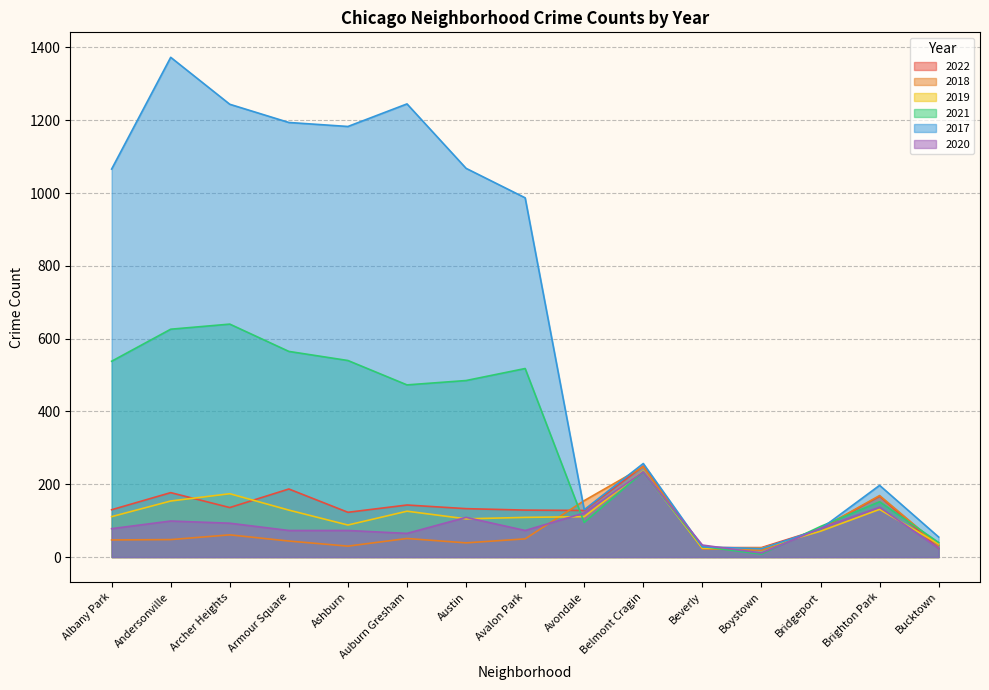

What is the minimum value shown in the chart?

8